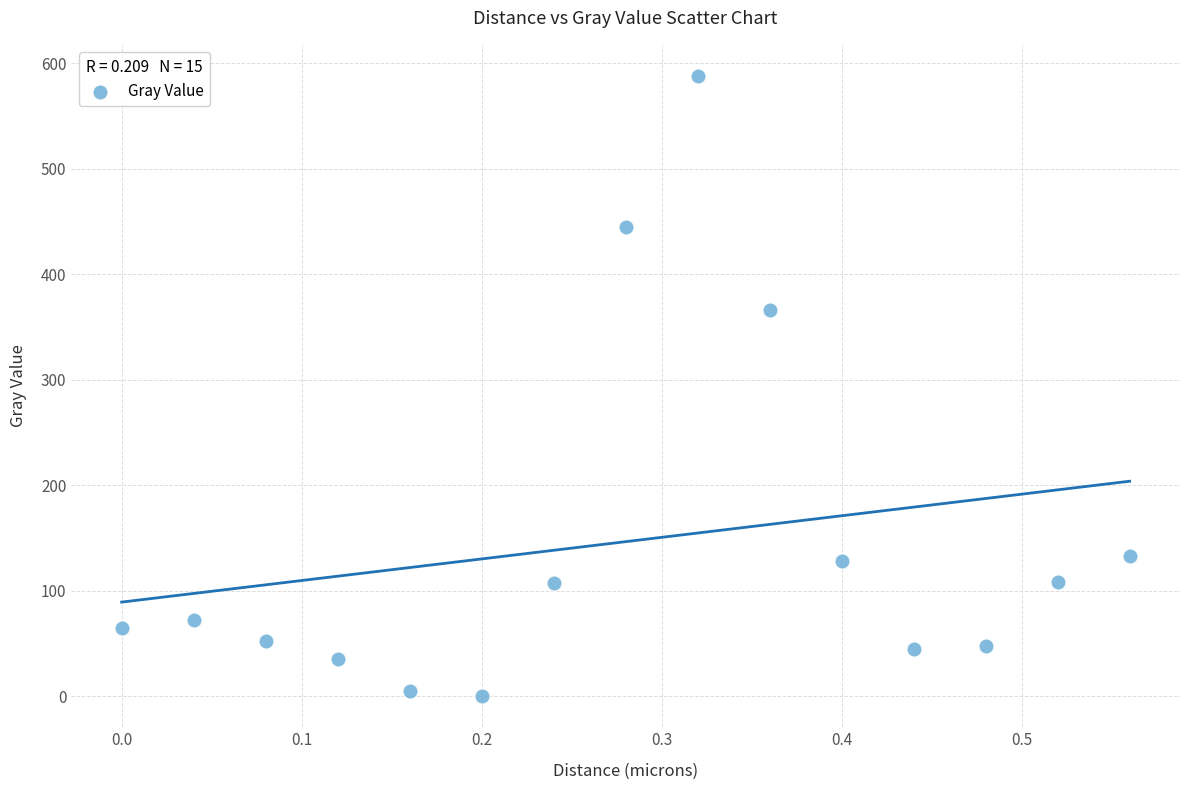

What Y value in the scatter plot is closest to 293?

365.5